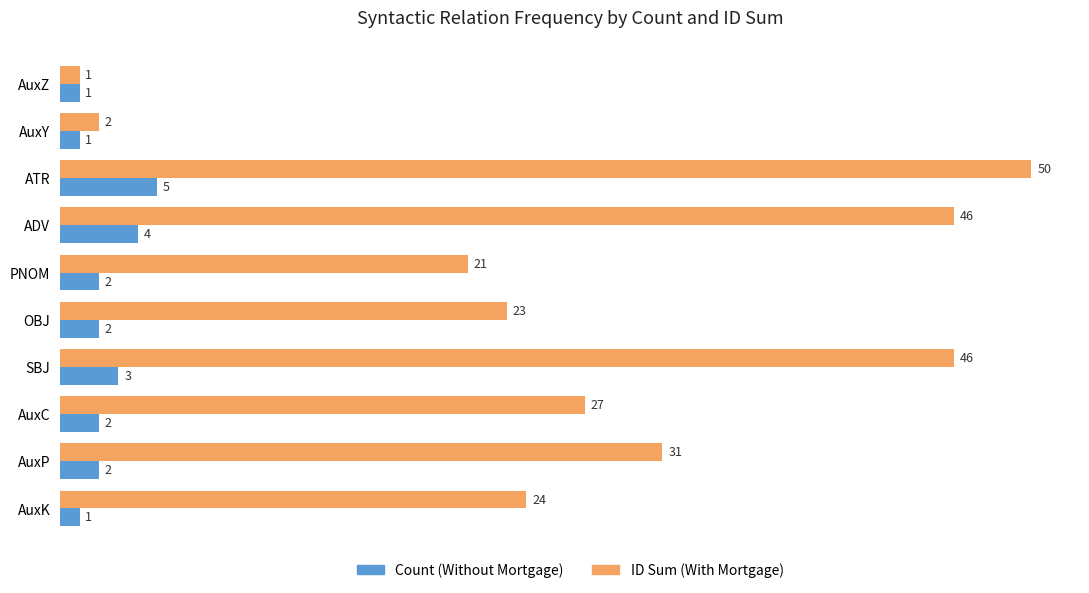

At which label is ID Sum (With Mortgage) closest to 25?

AuxK